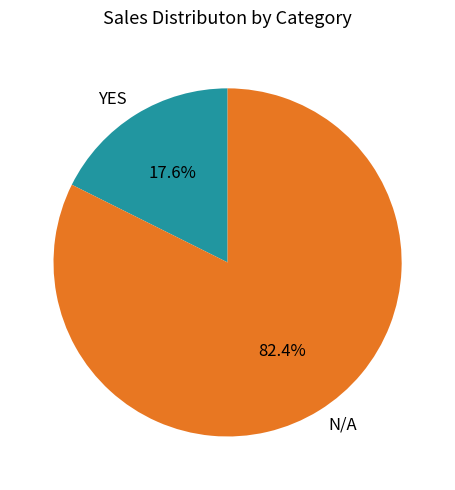

What percentage do YES and N/A together represent?

100.0%